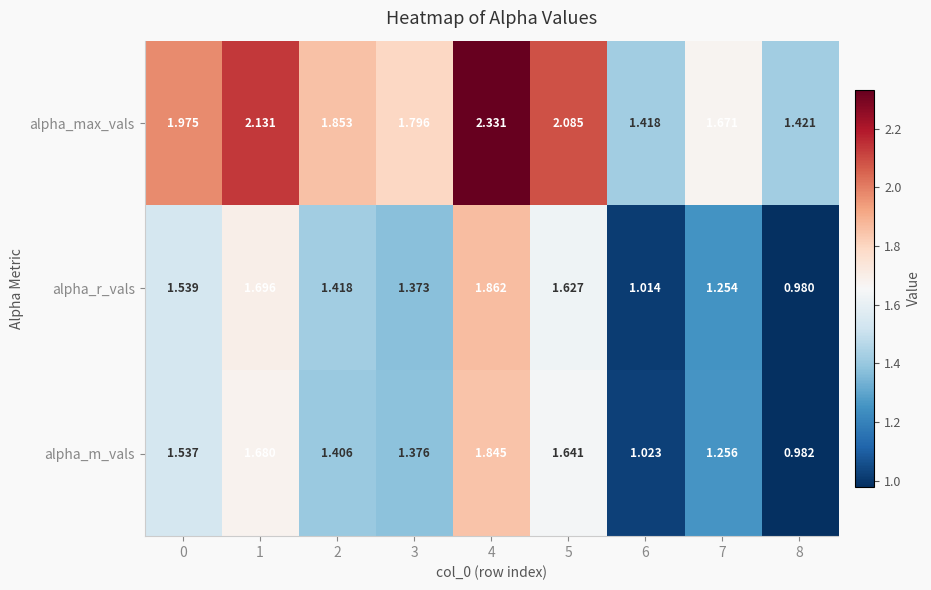

Between 4 and 5, which series saw the biggest shift?

alpha_max_vals